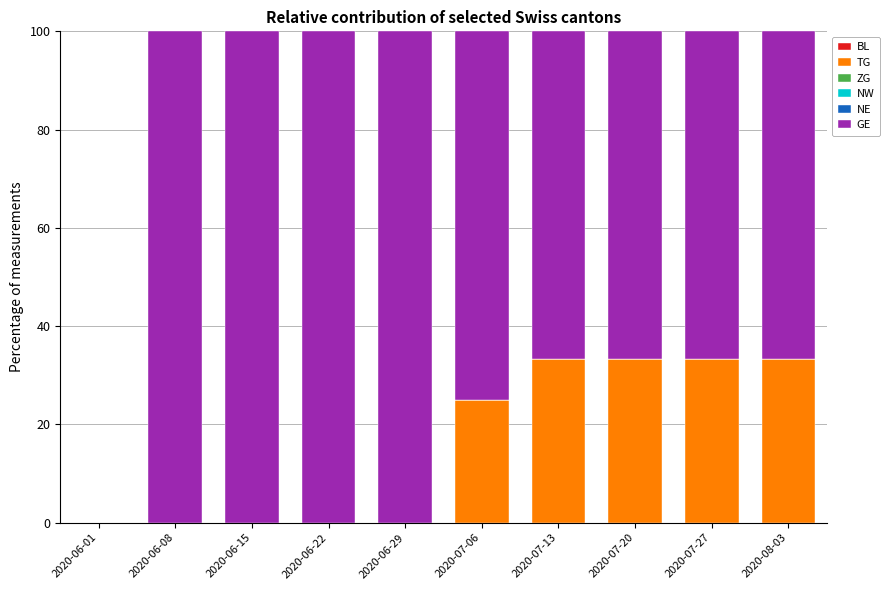

Is it true that TG equals 0.0 at 2020-06-22?

True